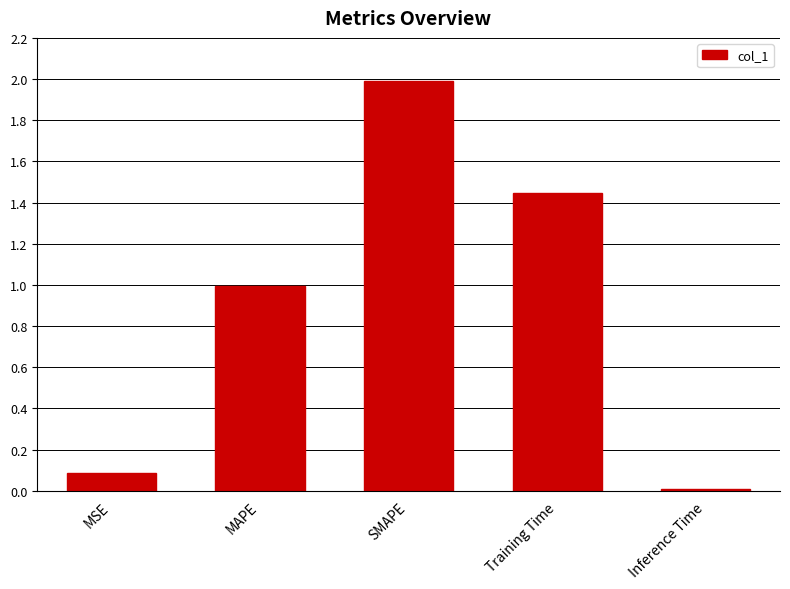

What is the sum of the values at Inference Time and Training Time?

1.5